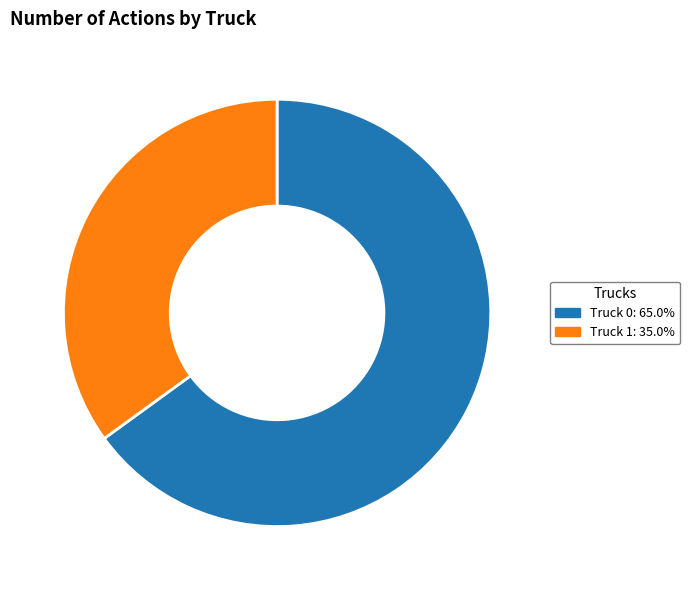

The Truck 0 slice represents 58% of the pie. True or false?

False